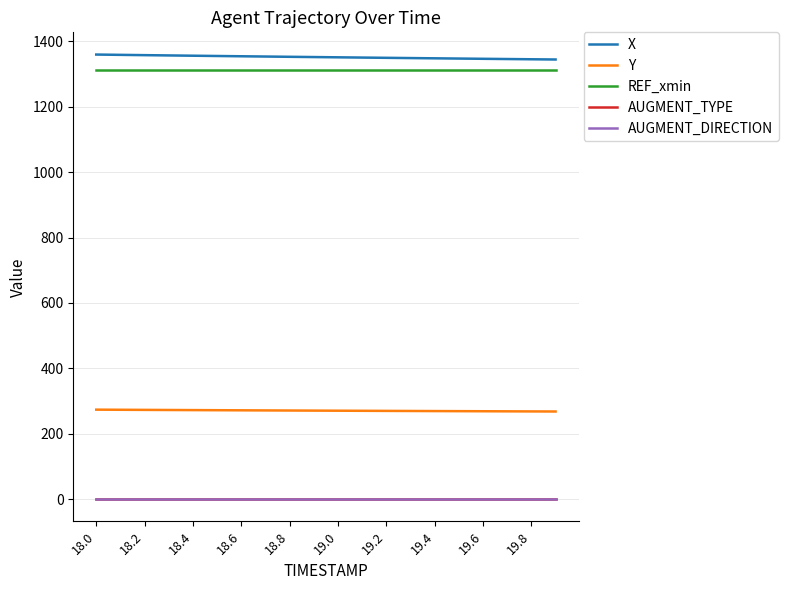

Is this an area chart (filled region under the line)?

No